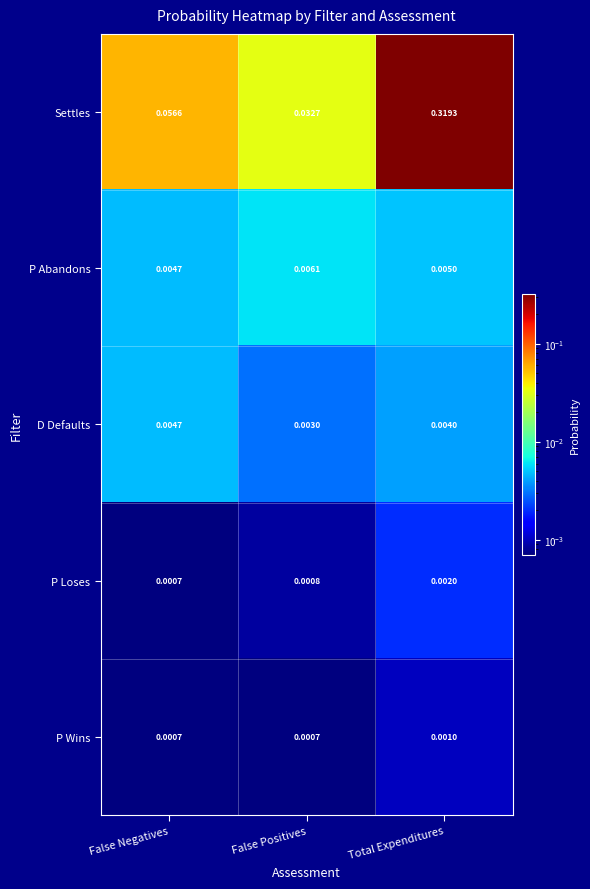

Which series has the largest total across all categories?

Settles